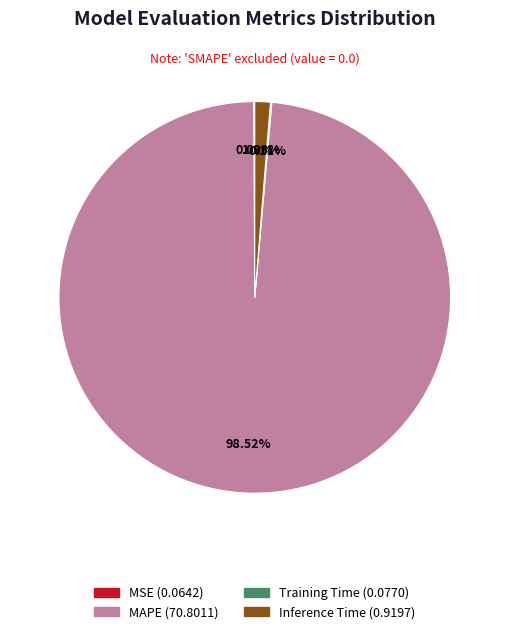

Which category accounts for the majority?

MAPE